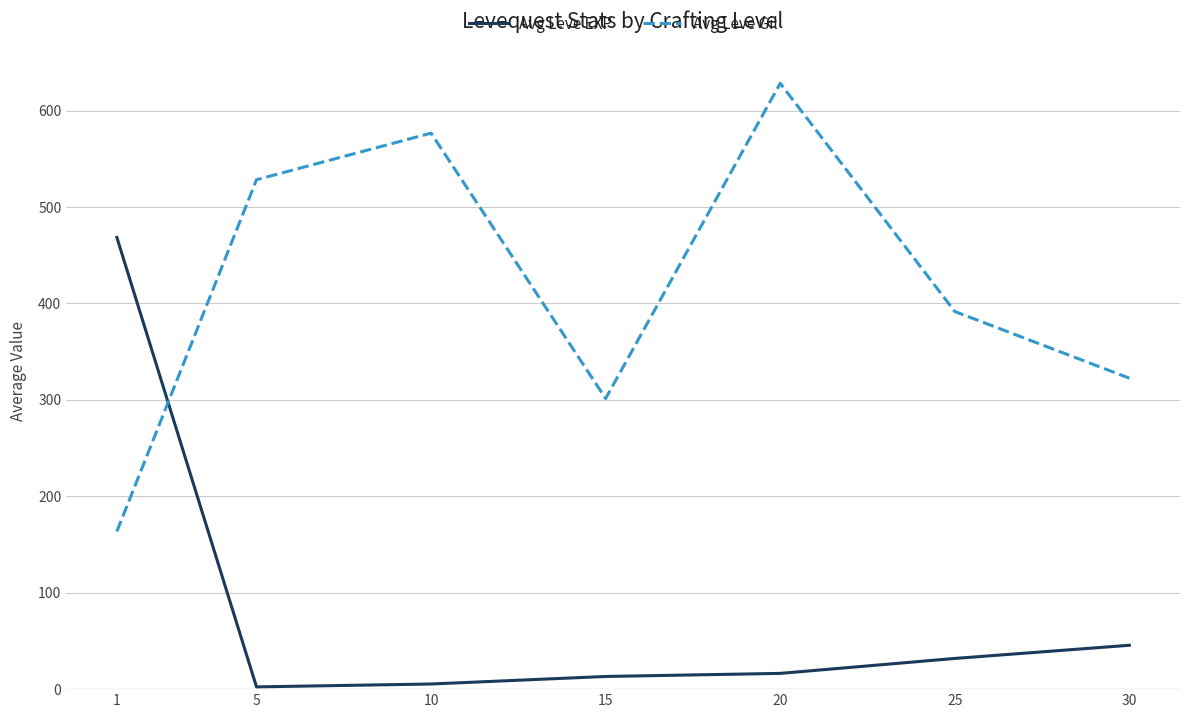

What is the minimum value for Avg Leve EXP?

2.3